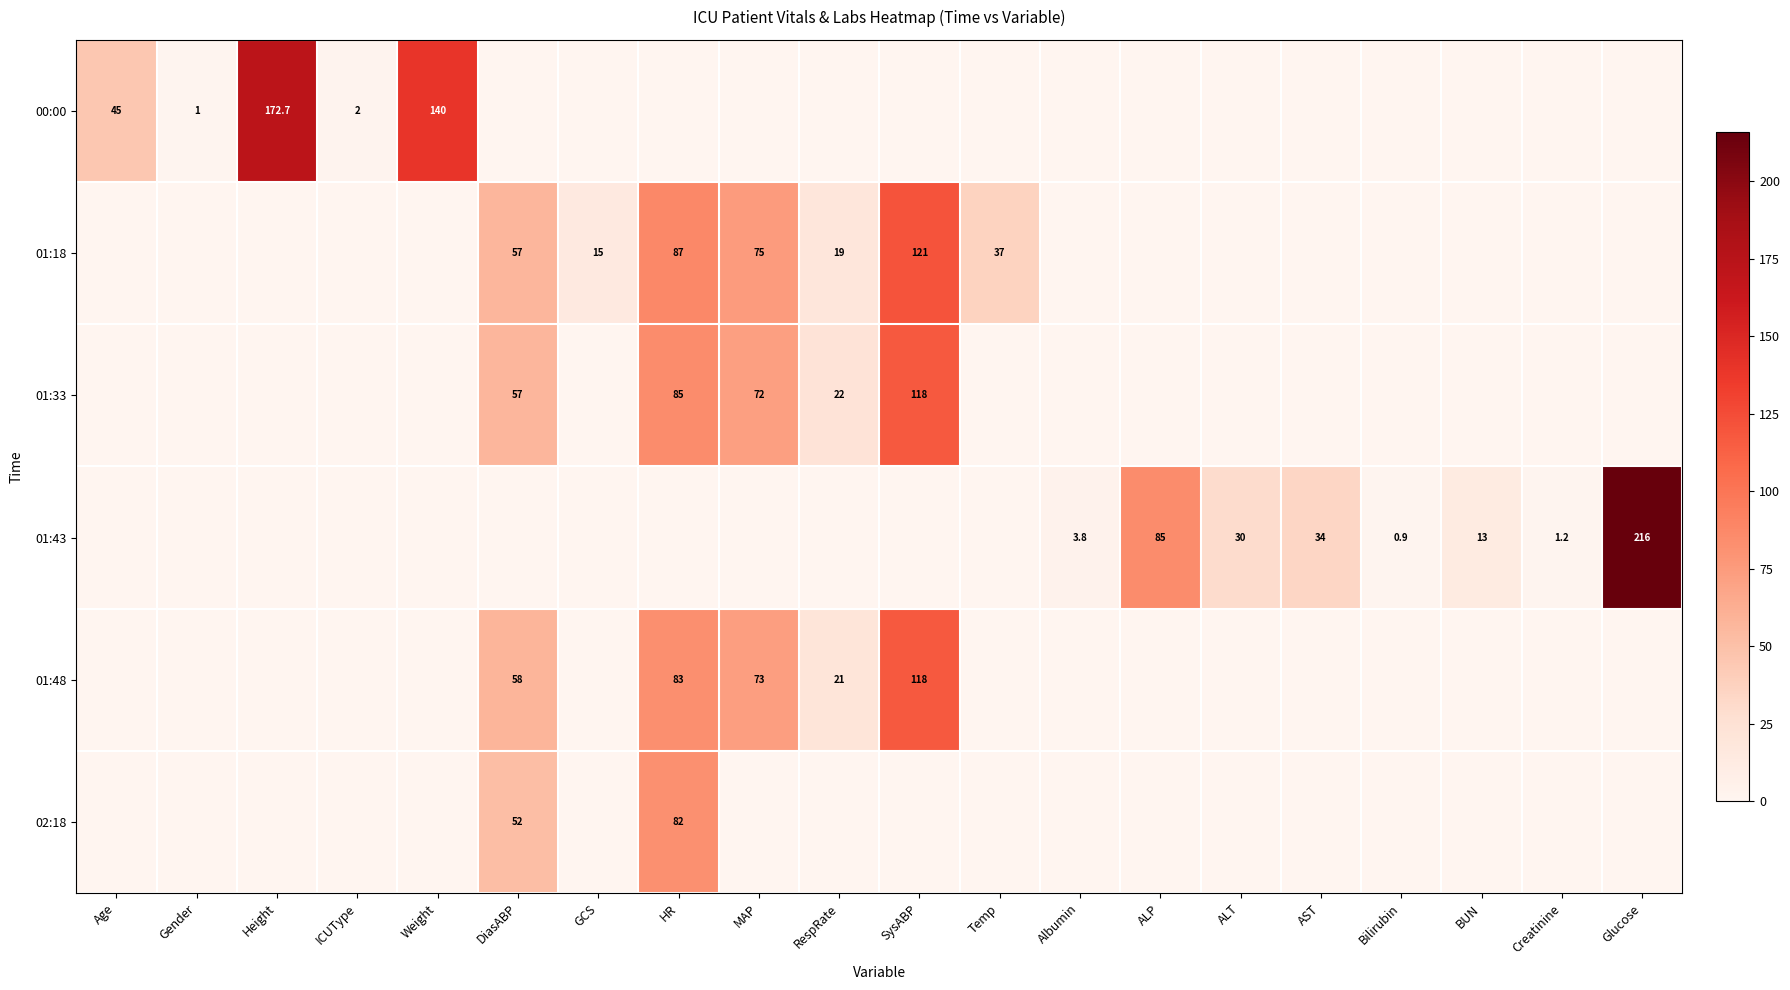

True or false: 01:18 has a value of 121.0 at SysABP.

True